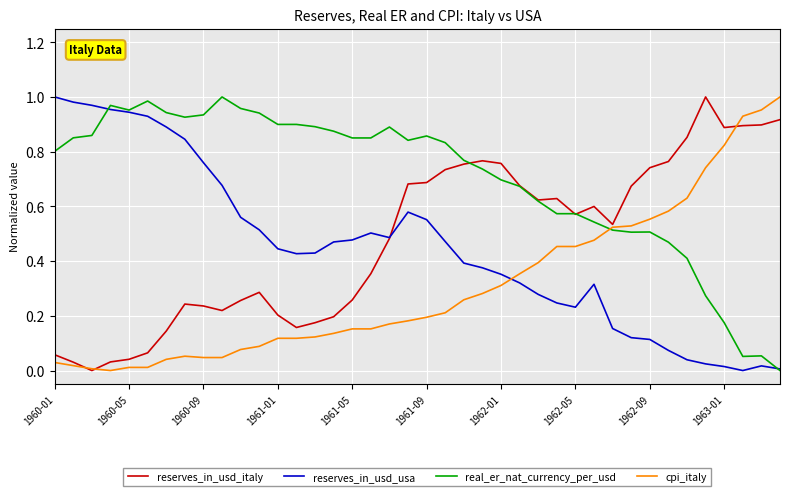

What are all the series names shown in the legend?

reserves_in_usd_italy, reserves_in_usd_usa, real_er_nat_currency_per_usd, cpi_italy